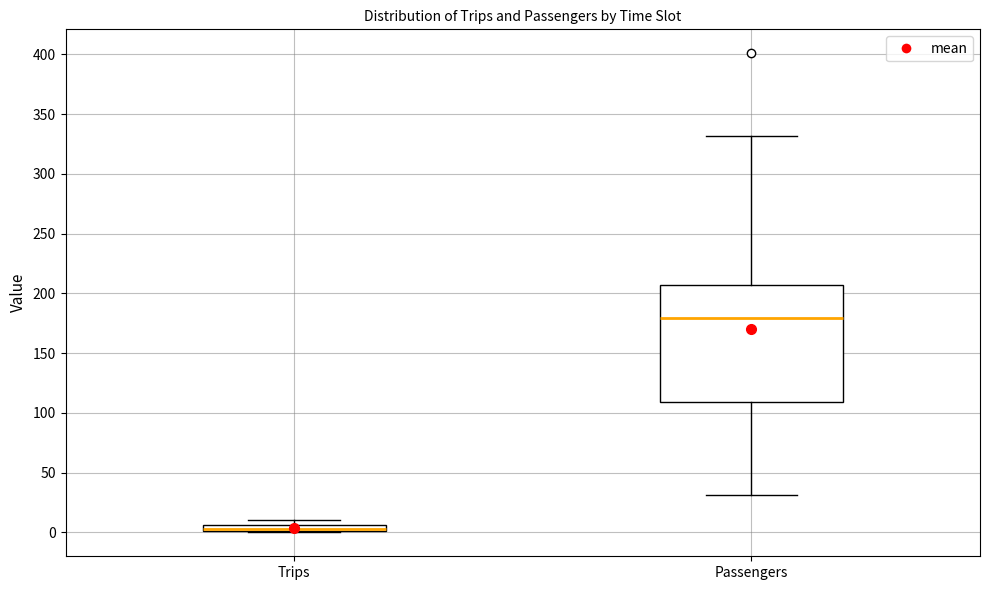

Where is the lower edge of the box for Passengers on the y-axis? The values are not printed on the chart, so give them approximately, as read against the axis.

110